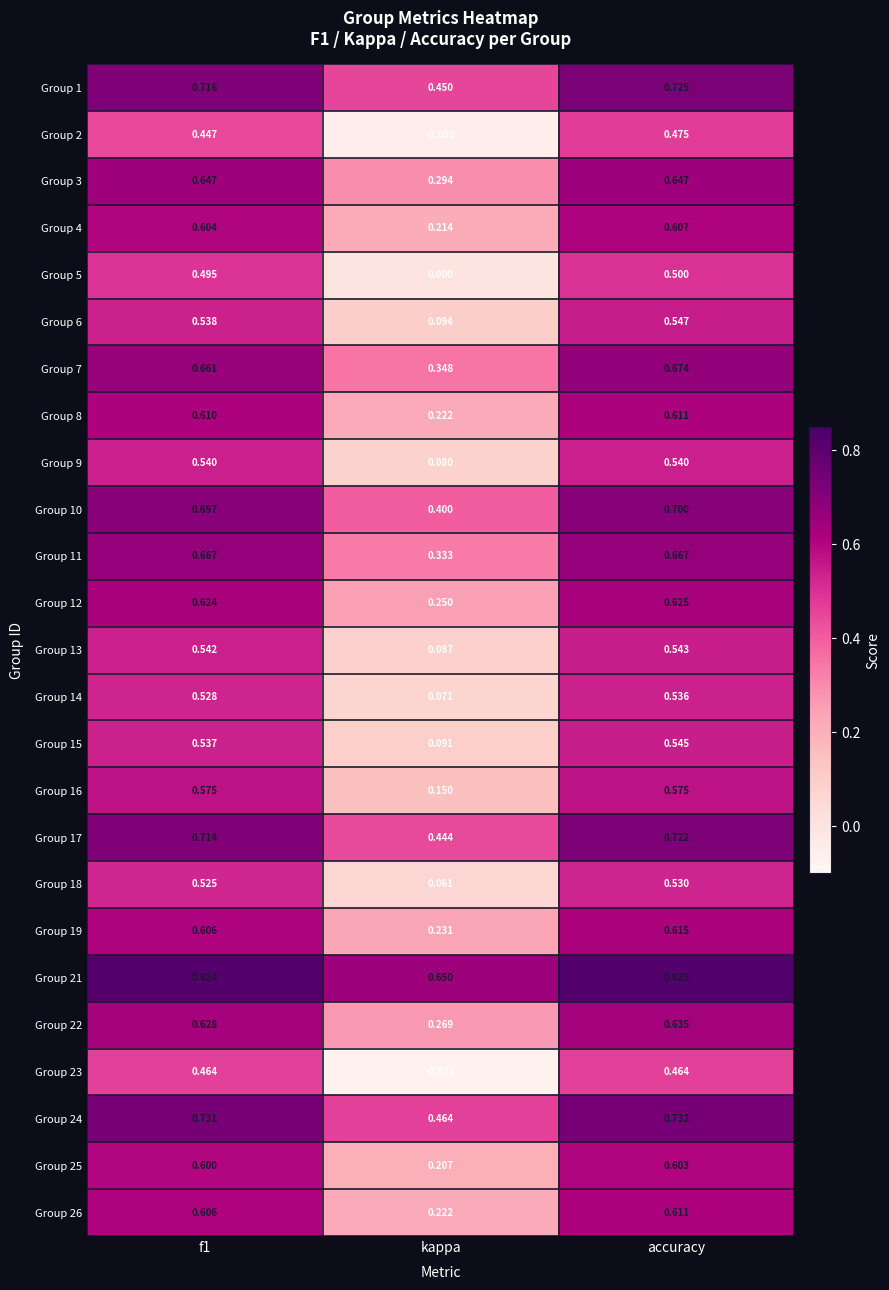

At which category is the sum across all series the highest?

accuracy